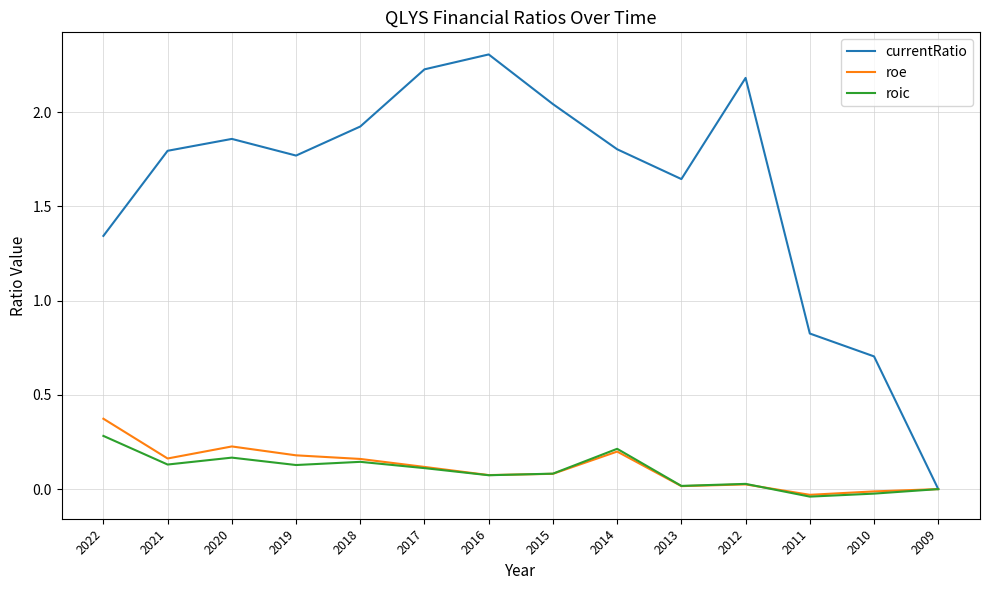

Which series has the widest spread of values?

currentRatio